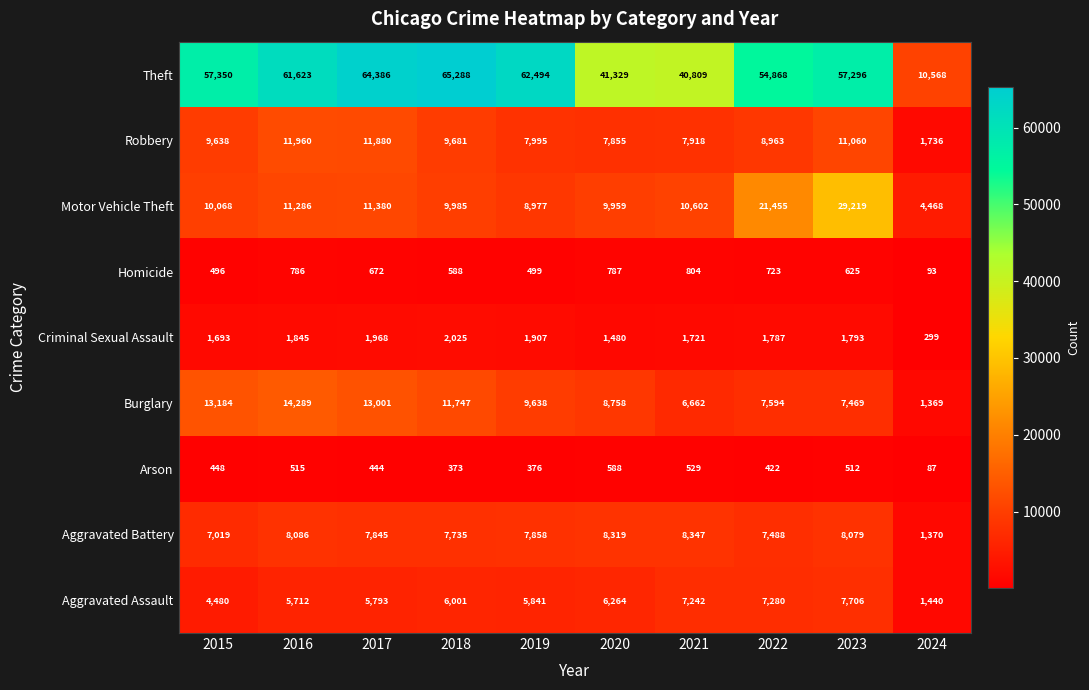

What is the spread (max minus min) of values at 2023?

56784